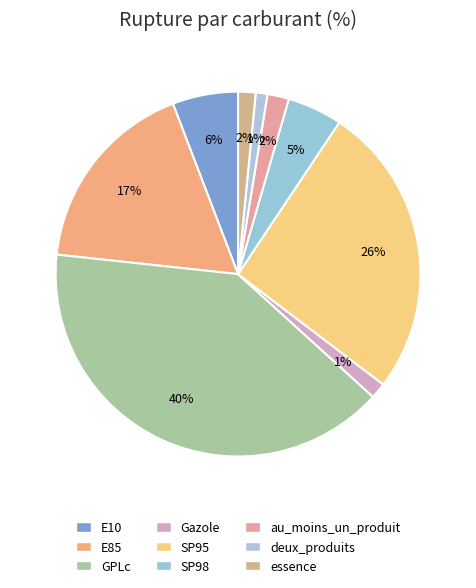

How many slices are in this pie chart?

9